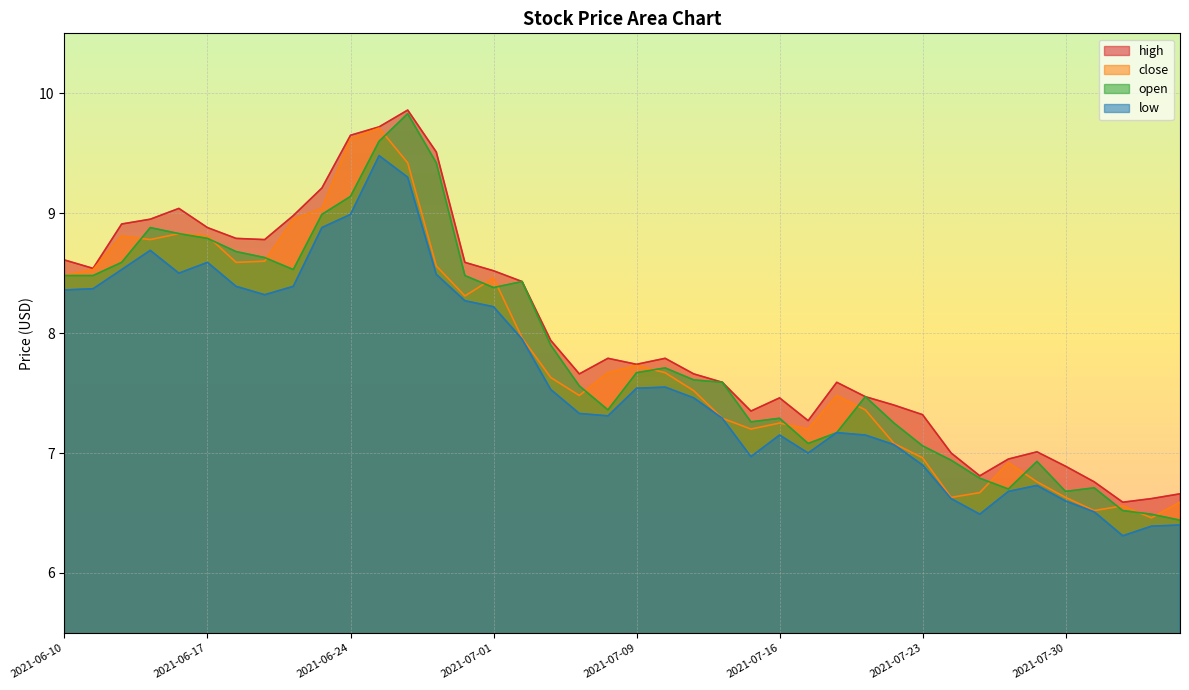

Where does the open series first go above 7?

2021-06-10